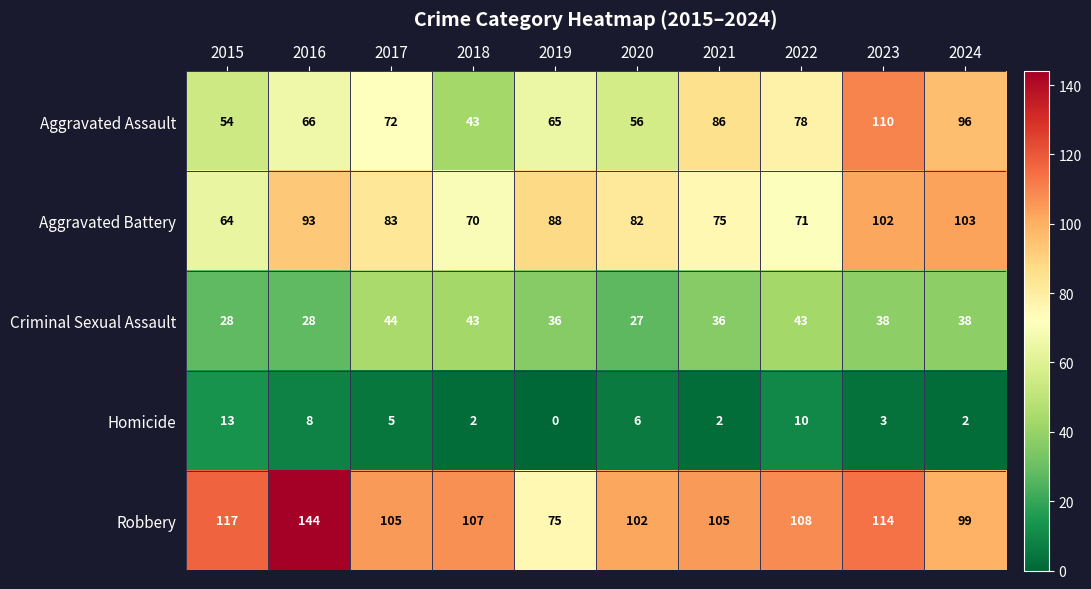

How many categories are shown in the chart?

10